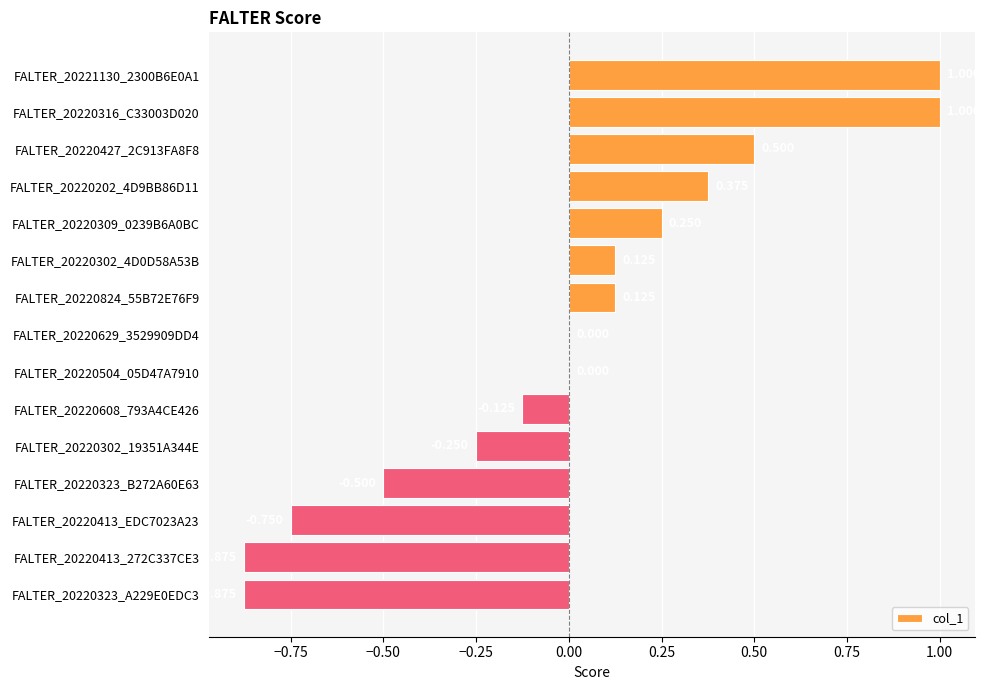

What is the greatest value displayed?

1.0